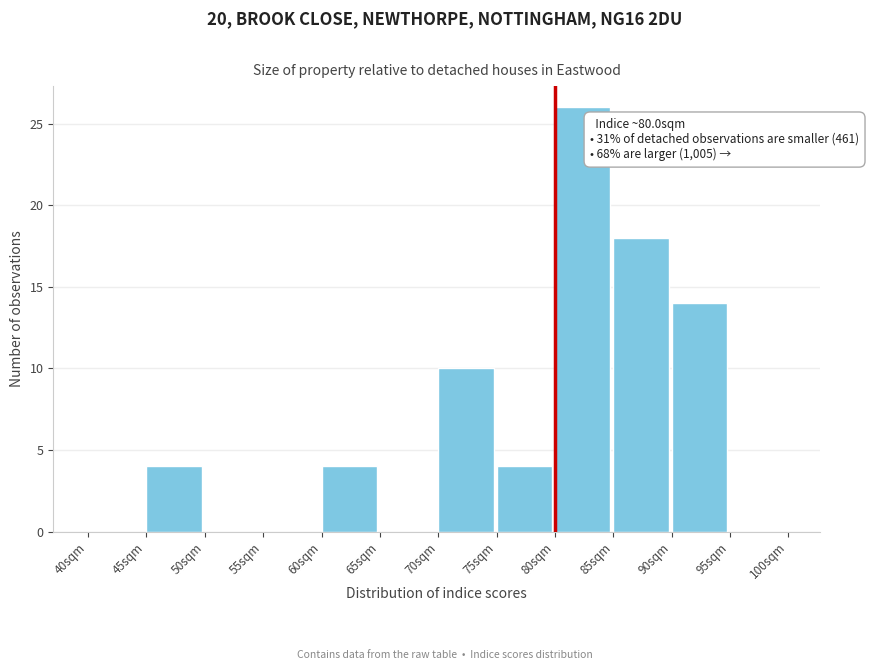

Which range on the x-axis has the tallest bar?

80 to 85